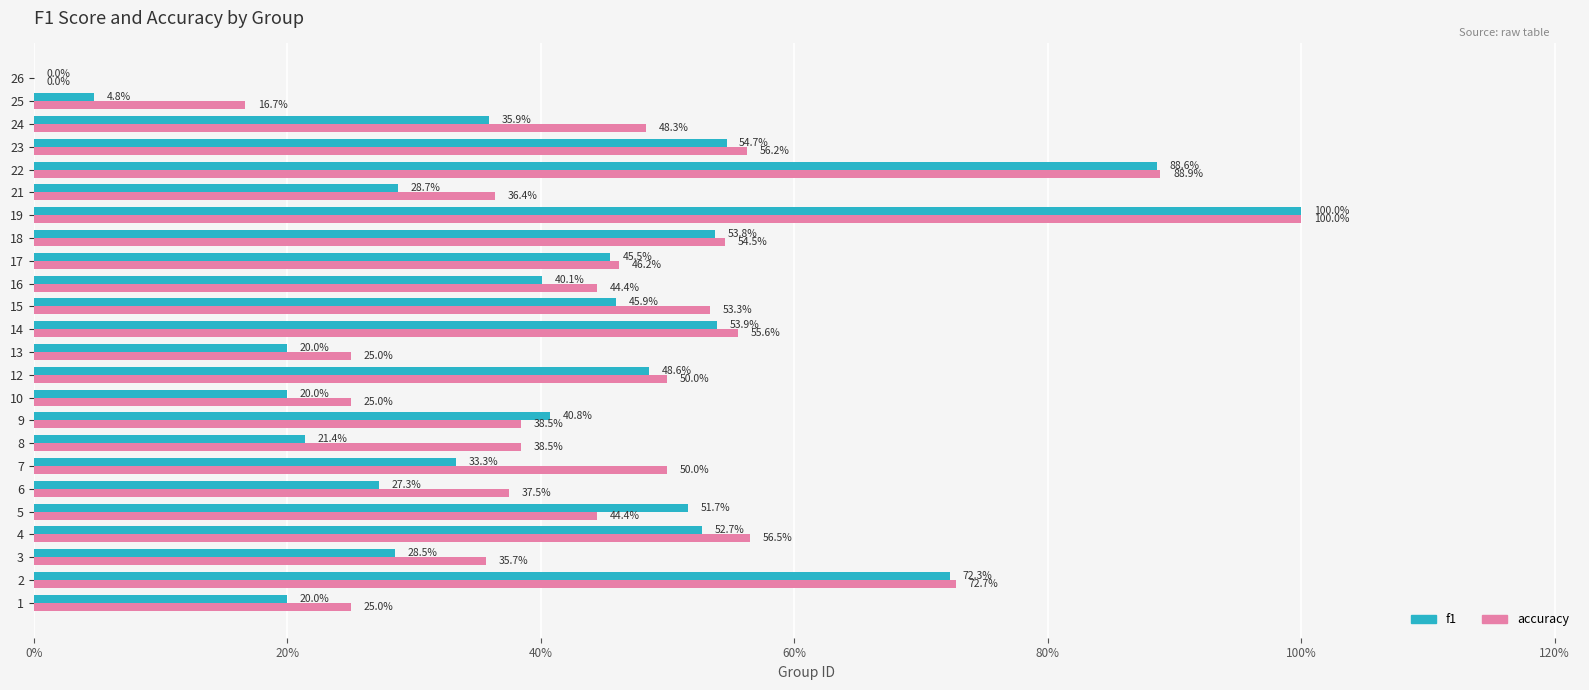

What is the greatest value displayed?

1.0